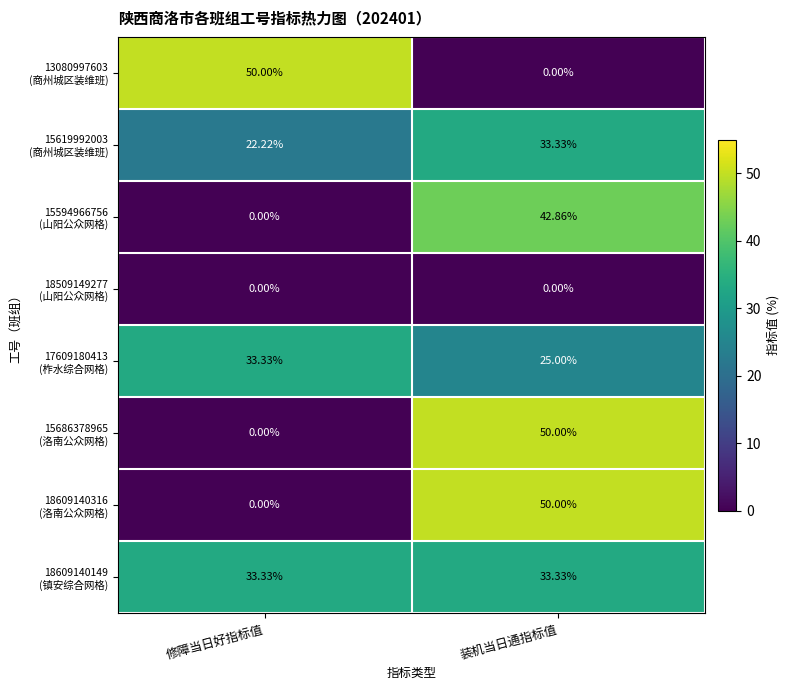

At which category is the sum across all series the highest?

装机当日通指标值